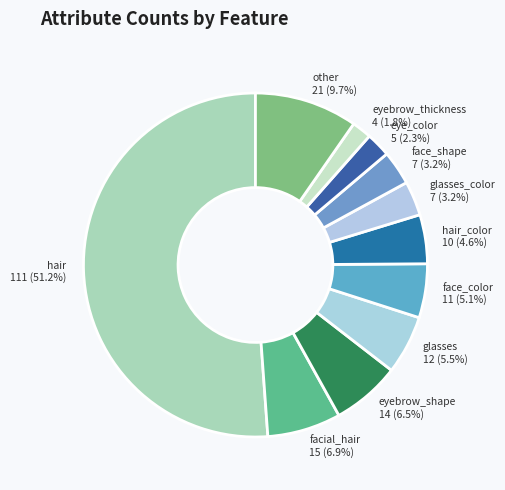

How many slices are in this pie chart?

11